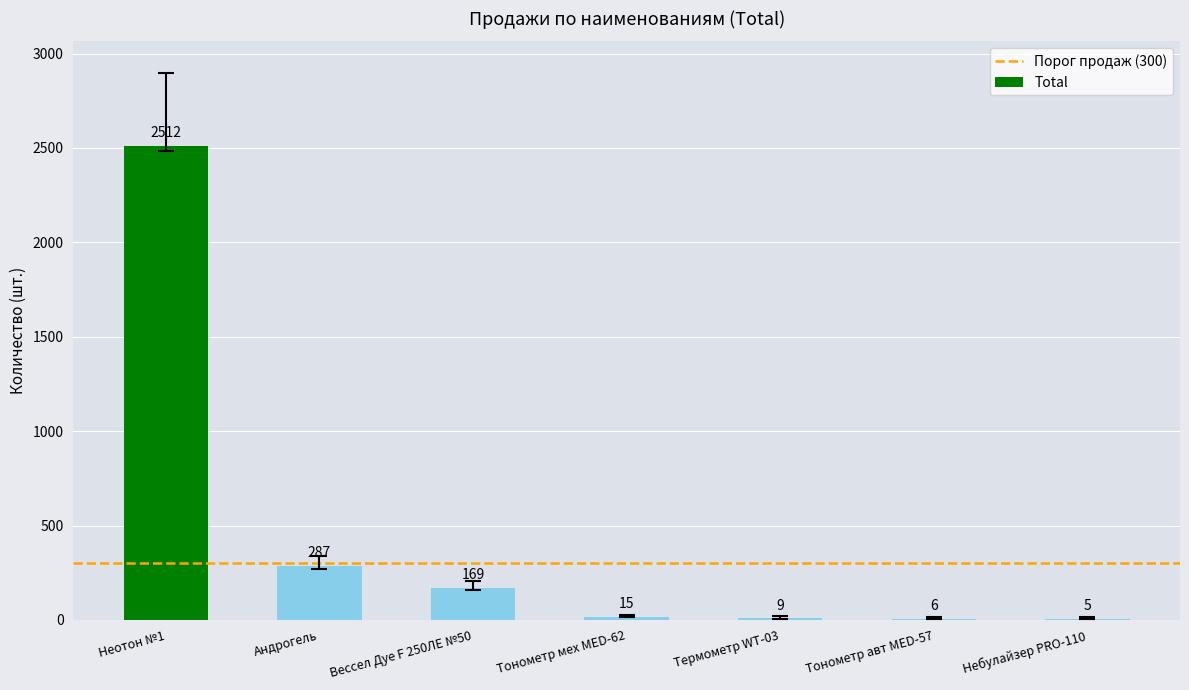

What is the maximum value shown in the chart?

2512